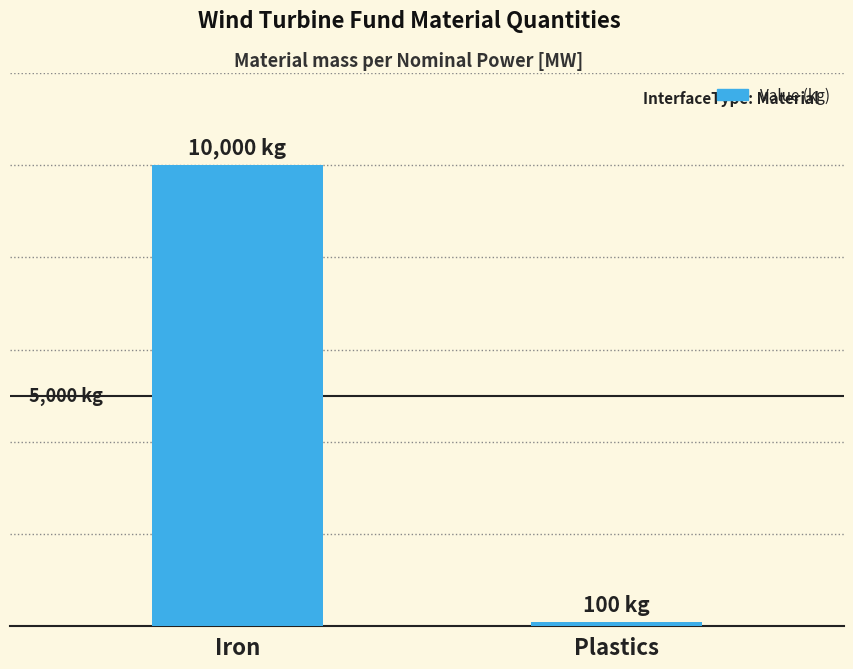

What is the label of the 1st bar from the right?

Plastics